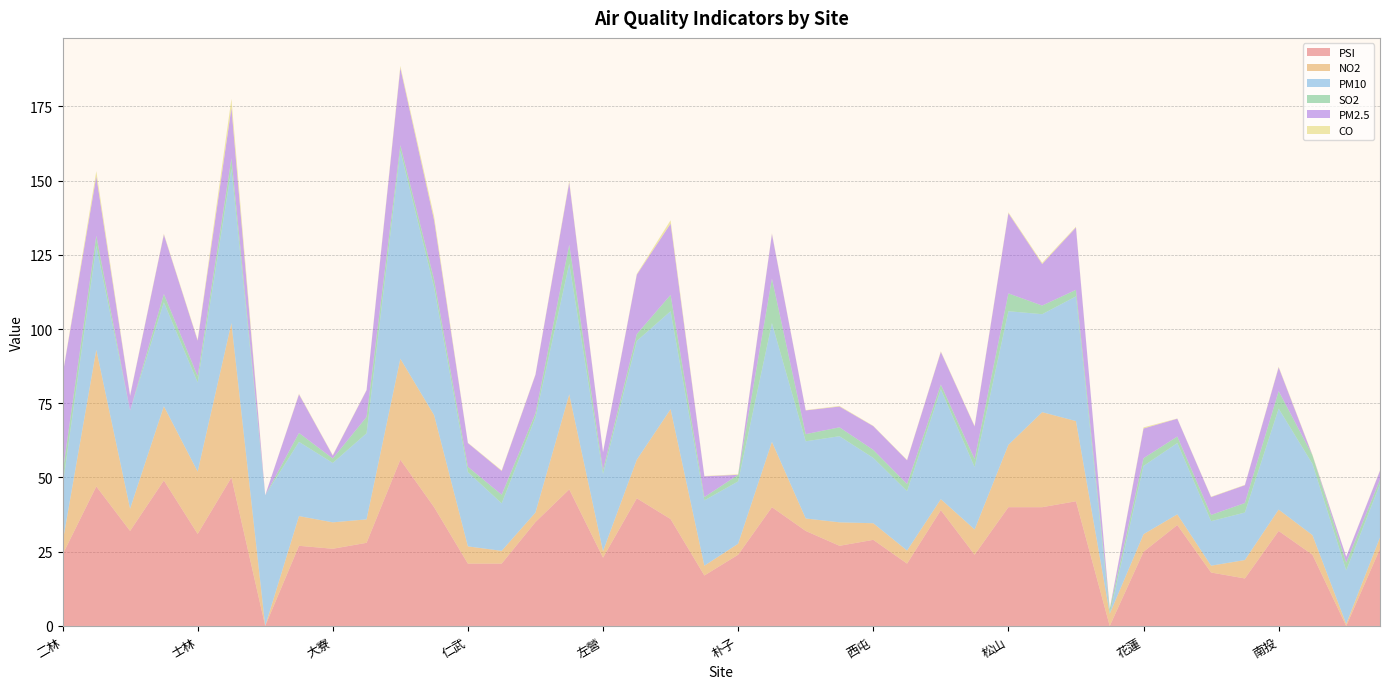

Reading left to right, extract all data points from this chart.

PSI: 24.0	47.0	32.0	49.0	31.0	50.0	0.0	27.0	26.0	28.0	56.0	40.0	21.0	21.0	35.0	46.0	23.0	43.0	36.0	17.0	24.0	40.0	32.0	27.0	29.0	21.0	39.0	24.0	40.0	40.0	42.0	0.0	25.0	34.0	18.0	16.0	32.0	24.0	0.0	26.0
NO2: 4.0	46.0	7.5	25.0	21.0	52.0	0.0	10.0	8.9	7.9	34.0	31.0	5.8	4.3	3.2	32.0	2.2	13.0	37.0	3.3	3.7	22.0	4.2	7.9	5.6	4.4	3.7	8.5	21.0	32.0	27.0	4.1	5.9	3.6	2.3	6.2	7.2	6.6	0.7	3.8
PM10: 19.0	35.0	33.0	35.0	30.0	52.0	44.0	25.0	20.0	29.0	70.0	43.0	25.0	16.0	32.0	44.0	26.0	40.0	33.0	22.0	21.0	40.0	26.0	29.0	22.0	20.0	37.0	21.0	45.0	33.0	42.0	0.0	23.0	24.0	15.0	16.0	34.0	24.0	18.0	18.0
SO2: 4.4	3.4	0.0	2.8	2.1	3.5	0.0	3.0	1.5	5.5	1.9	2.6	1.8	2.9	1.4	6.4	1.3	2.3	5.5	1.1	2.2	15.0	2.4	3.0	2.7	2.4	1.6	2.7	6.0	2.9	2.2	1.6	2.6	2.2	2.1	3.2	5.9	2.9	2.6	1.5
PM2.5: 33.0	20.0	5.0	20.0	12.0	17.0	0.0	13.0	1.0	9.0	26.0	20.0	8.0	8.0	13.0	21.0	6.0	20.0	24.0	7.0	0.0	15.0	8.0	7.0	8.0	8.0	11.0	11.0	27.0	14.0	21.0	0.0	10.0	6.0	6.0	6.0	8.0	0.0	2.0	3.0
CO: 0.1	1.8	0.2	0.3	0.3	3.0	0.0	0.2	0.1	0.1	0.7	1.3	0.1	0.2	0.1	0.5	0.1	0.3	1.1	0.1	0.2	0.2	0.1	0.2	0.1	0.1	0.2	0.2	0.3	0.4	0.3	0.1	0.4	0.1	0.1	0.1	0.2	0.2	0.0	0.1